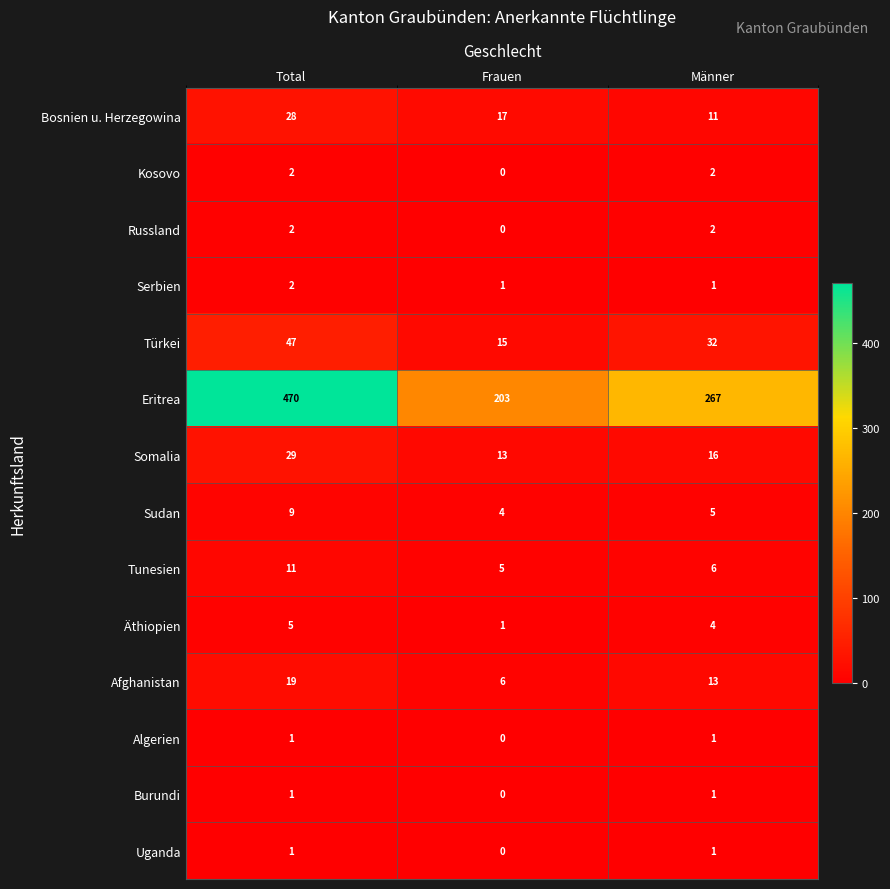

List the labels in order of Eritrea value, smallest first.

Frauen, Männer, Total